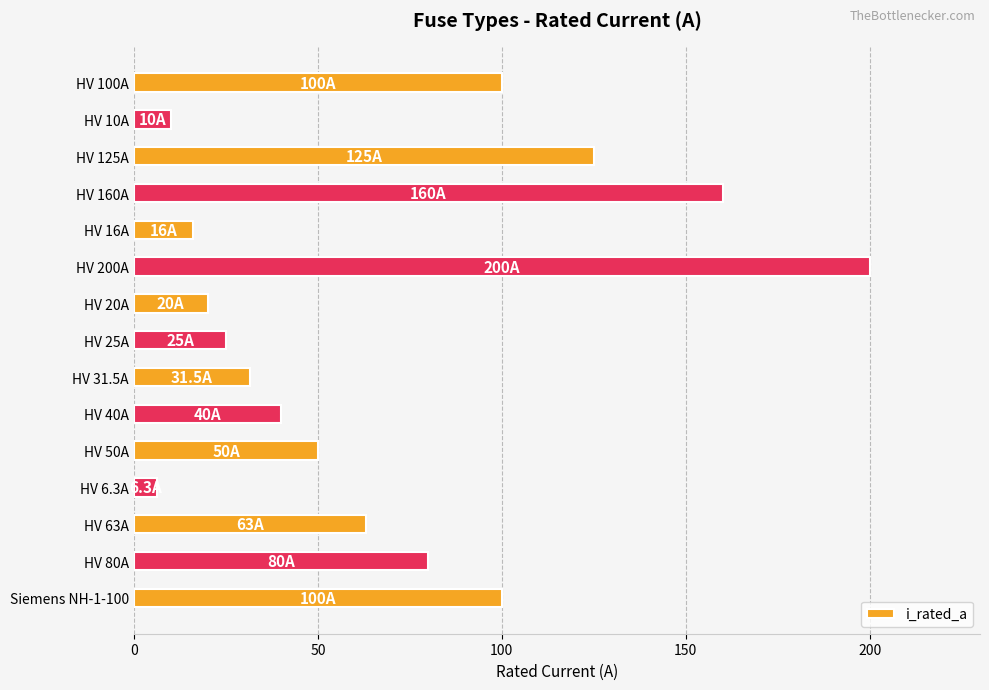

How many data points are less than 50?

7